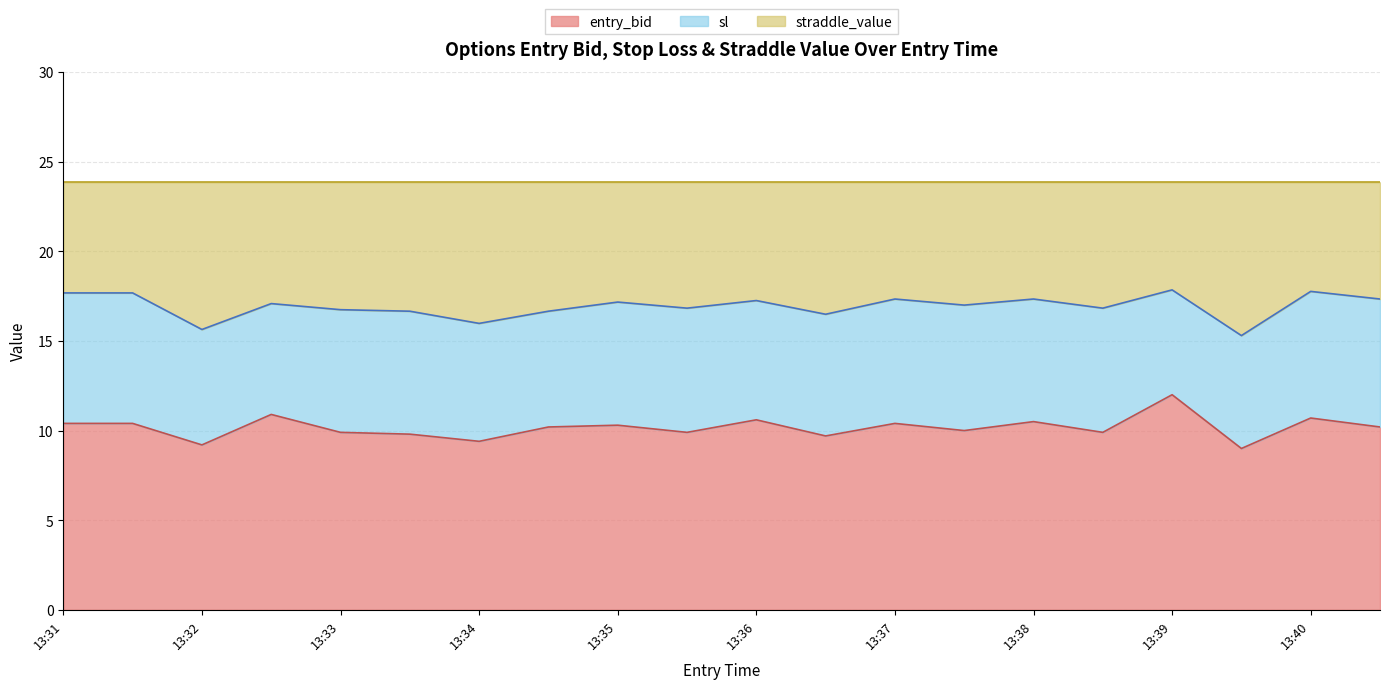

In sl, how many points are higher than both neighbors (excluding endpoints)?

7